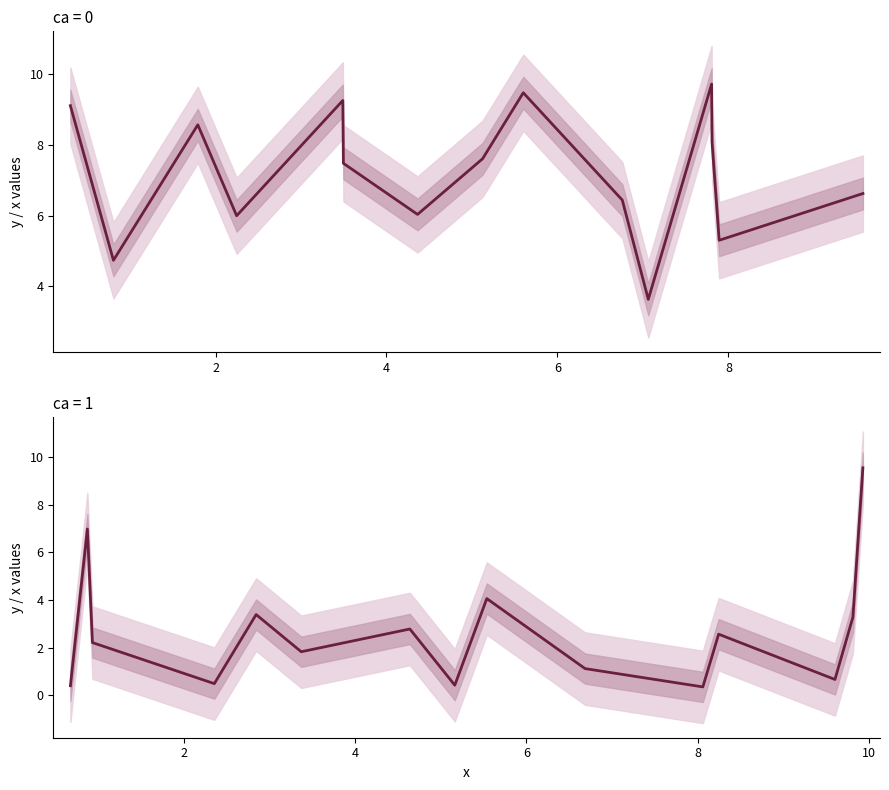

What is the difference between the maximum and minimum values in the ca=1 mean series?

9.2